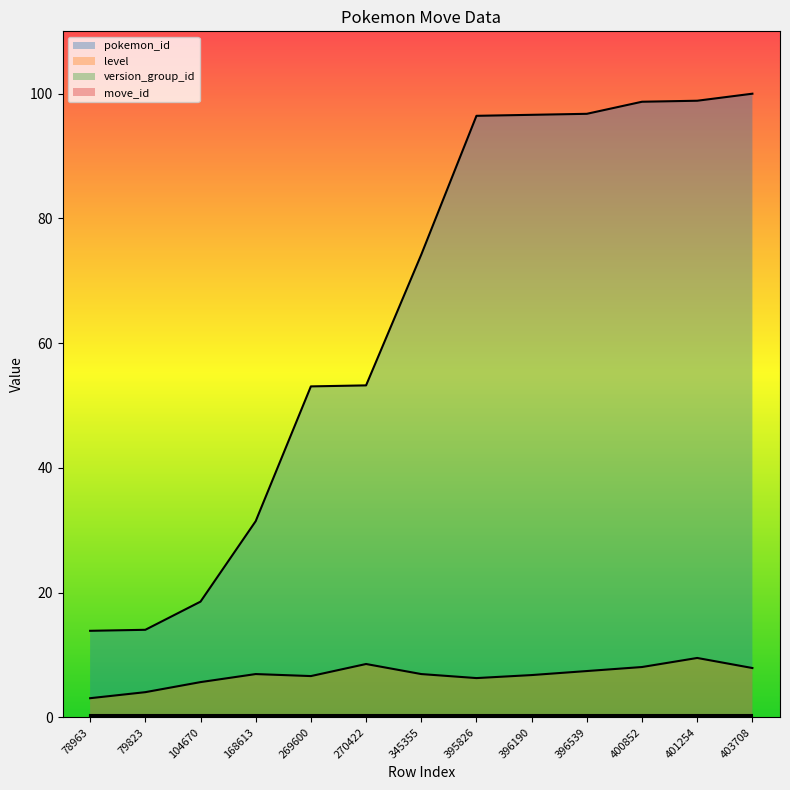

At which category does level reach its first local peak?

168613